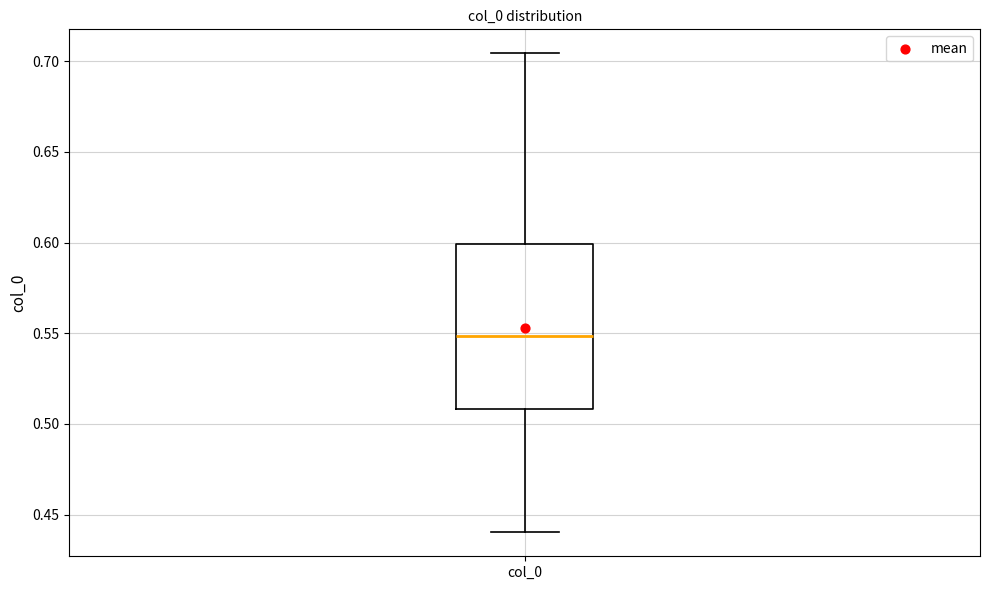

Transcribe this box plot: give where the median line is, the range the box spans, and where the two whiskers end, as read against the y-axis. The values are not printed on the chart, so give them approximately, as read against the axis.

median 0.550, box 0.510 to 0.600, whiskers 0.440 to 0.705